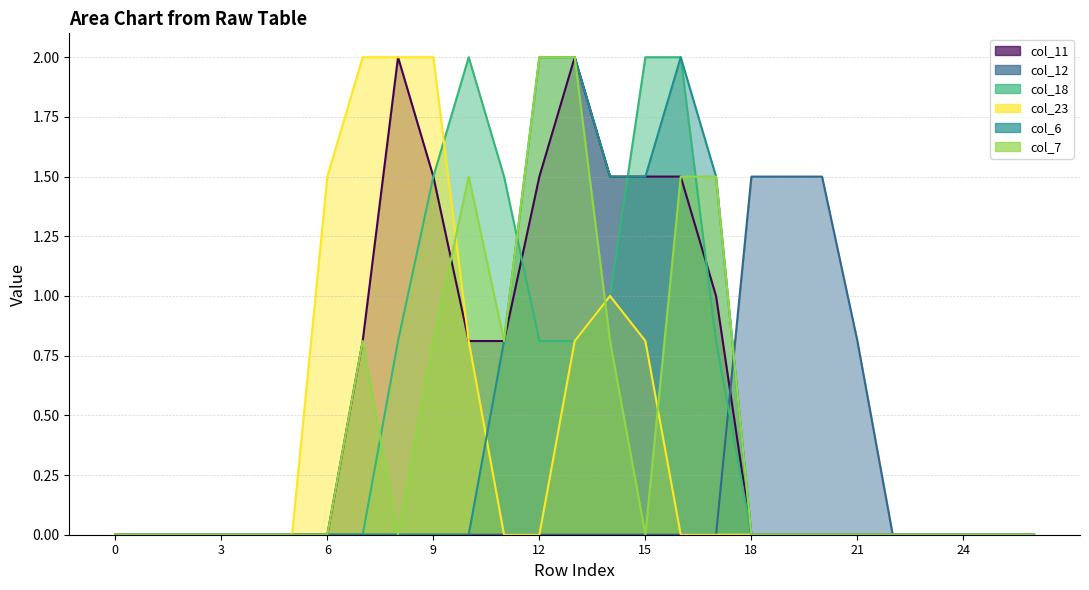

How many times do col_23 and col_7 cross each other?

3